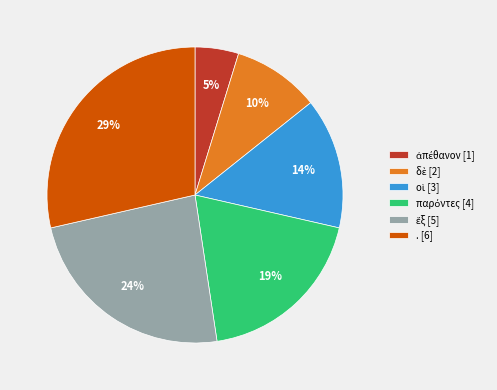

True or false: . [6] accounts for 21% of the total.

False